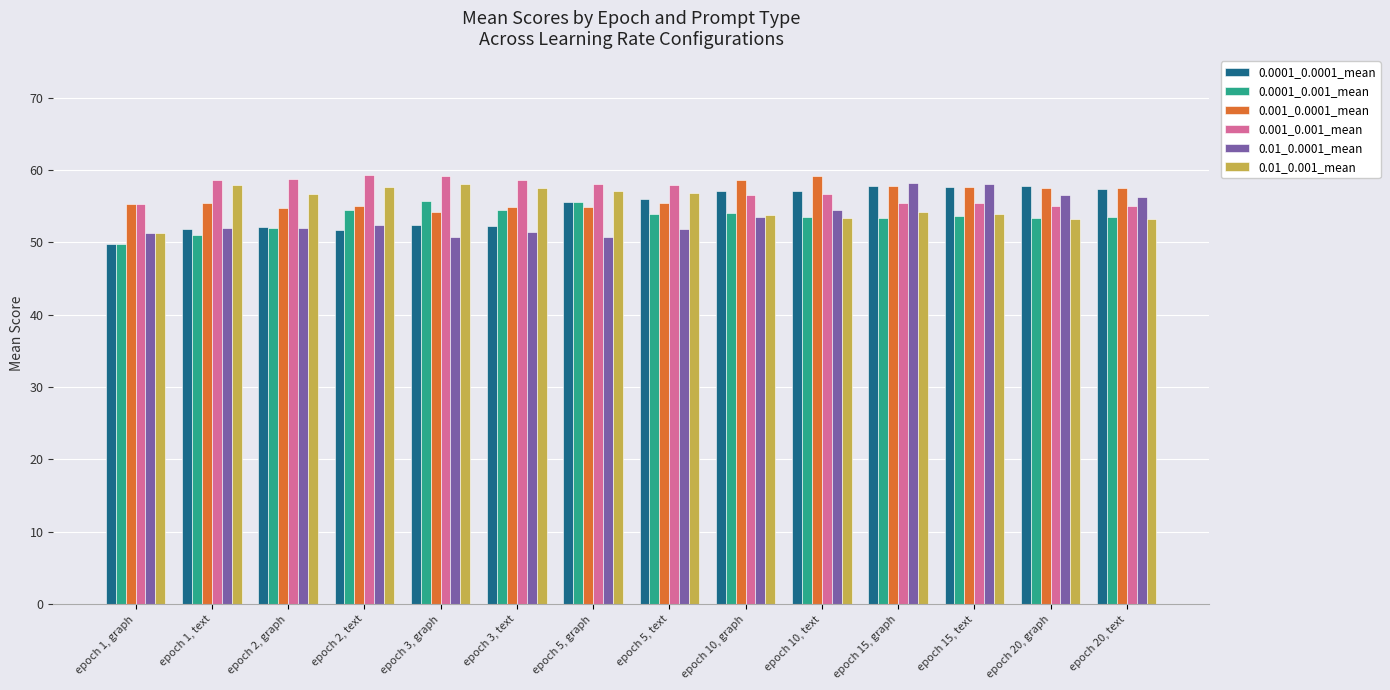

What is the spread (max minus min) of values at epoch 15, graph?

4.8